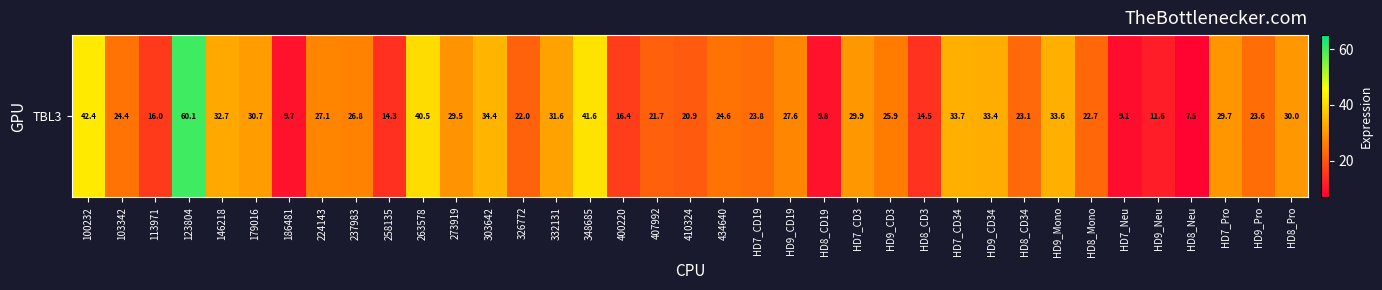

At which label does the data first exceed 25?

100232